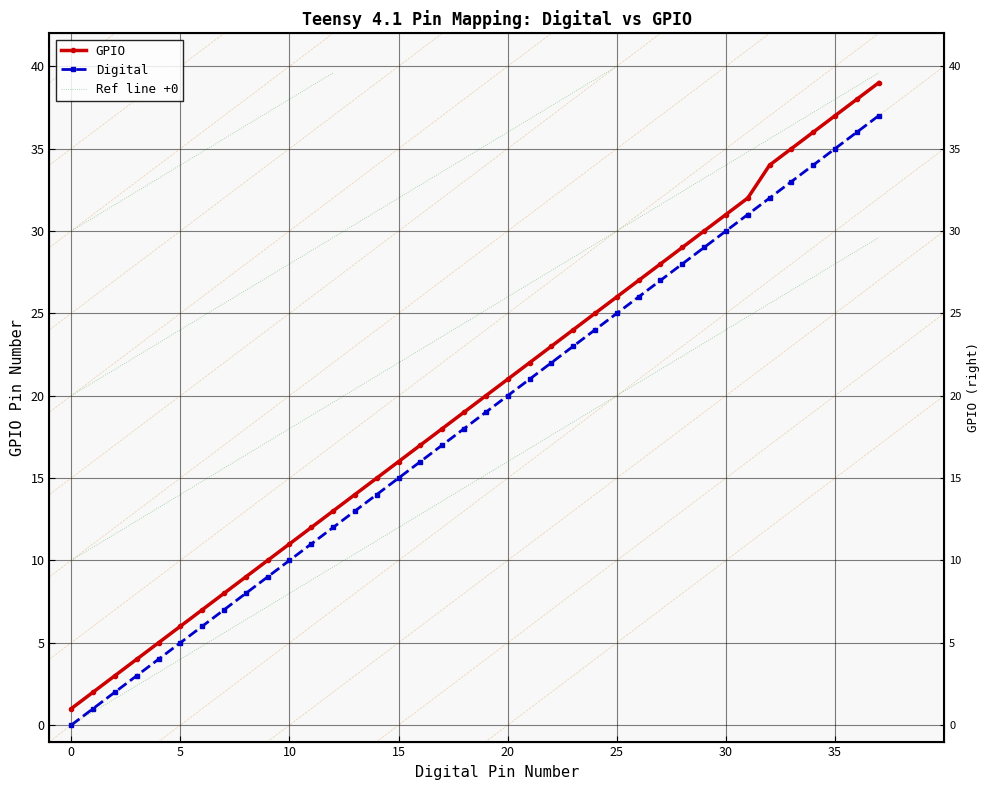

Which series has the largest range (max minus min)?

GPIO